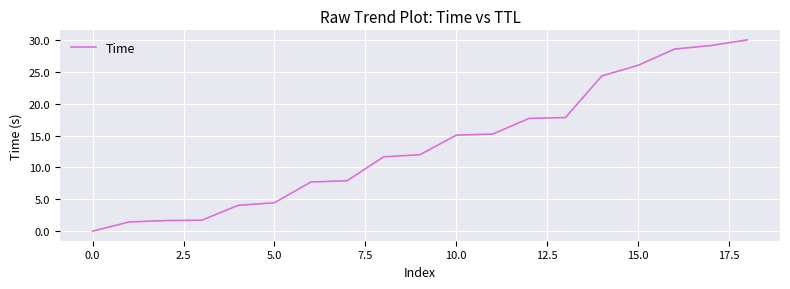

What is the difference between the maximum and second lowest values?

28.6